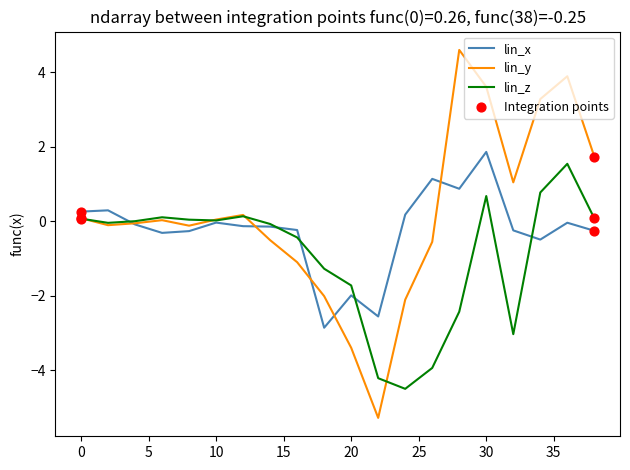

What is the highest value of the lin_y series?

4.6